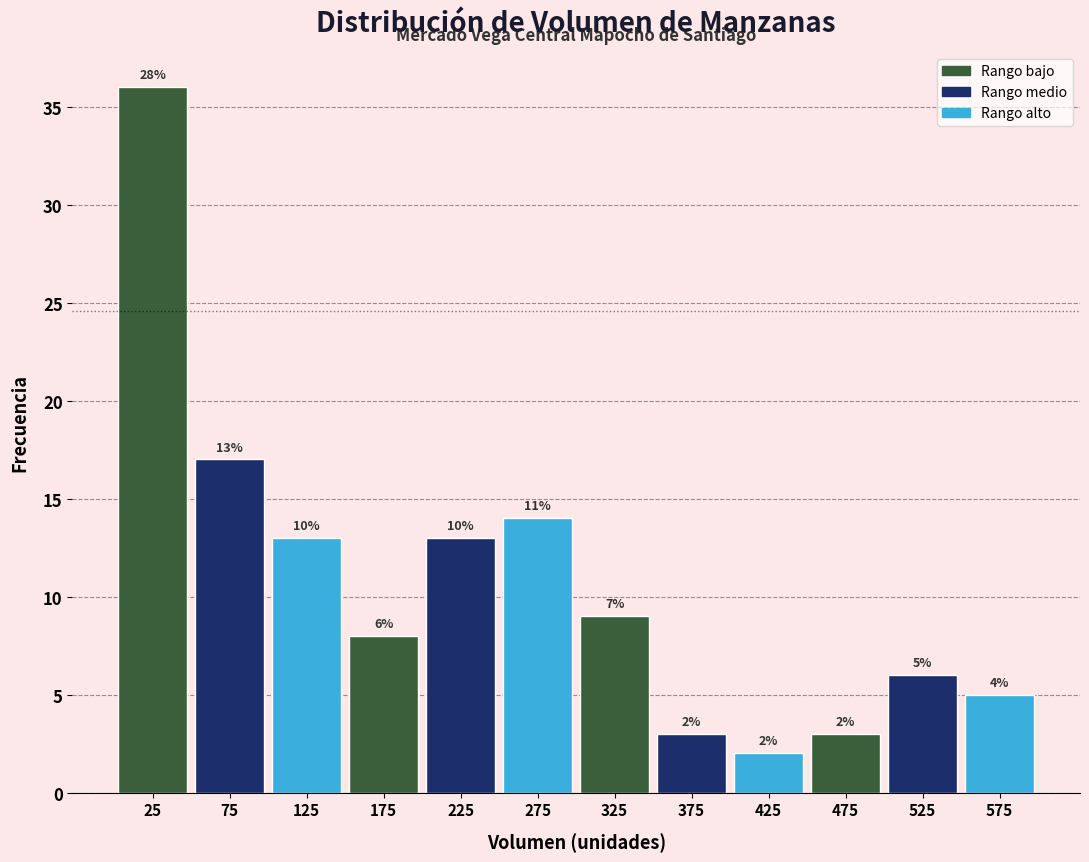

Over which range of the x-axis is the bar tallest?

0 to 50